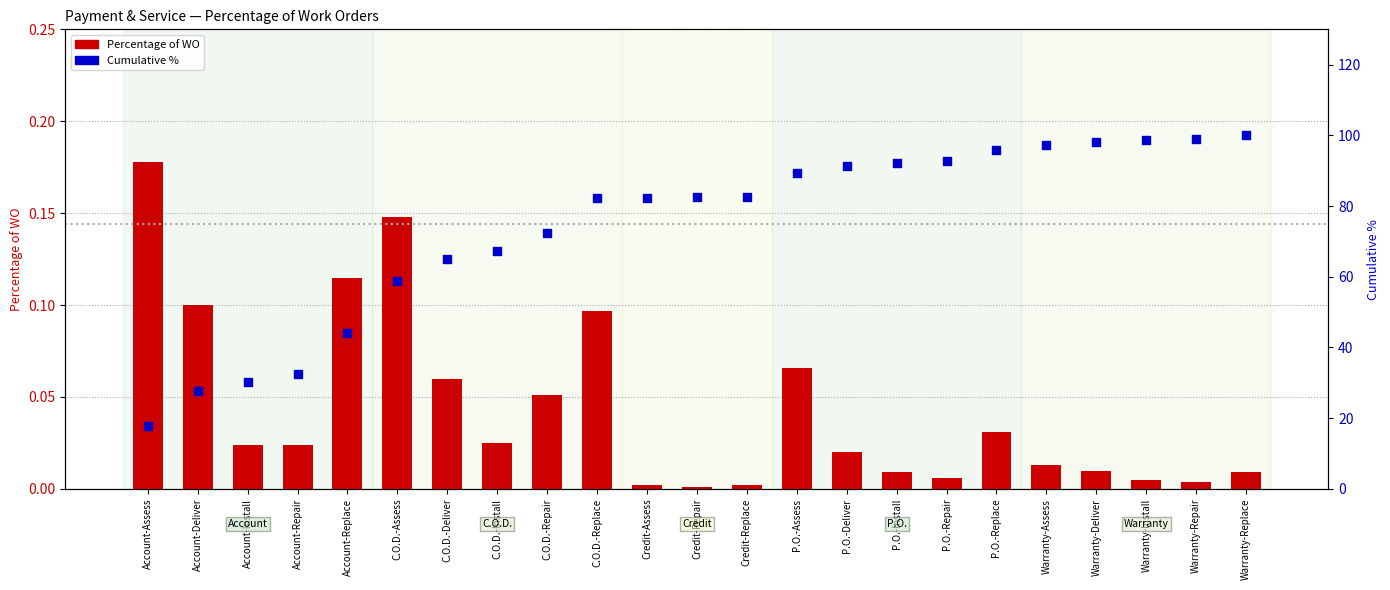

At which category is the sum across all series the highest?

Warranty-Replace